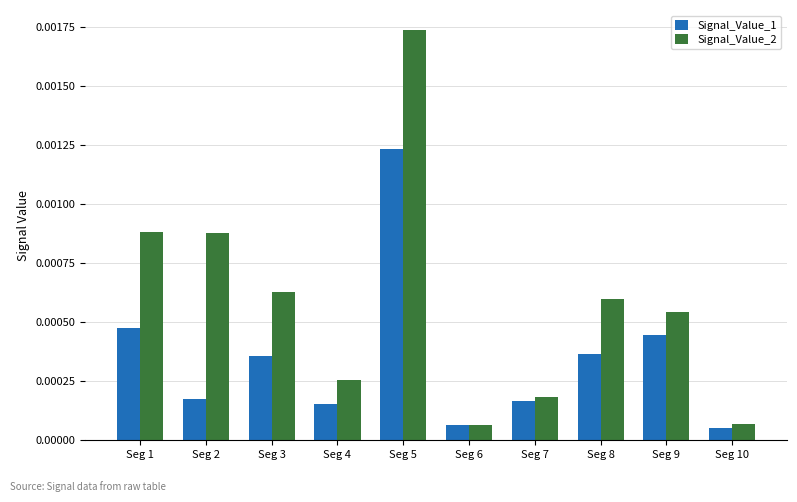

Which series has the widest spread of values?

Signal_Value_2